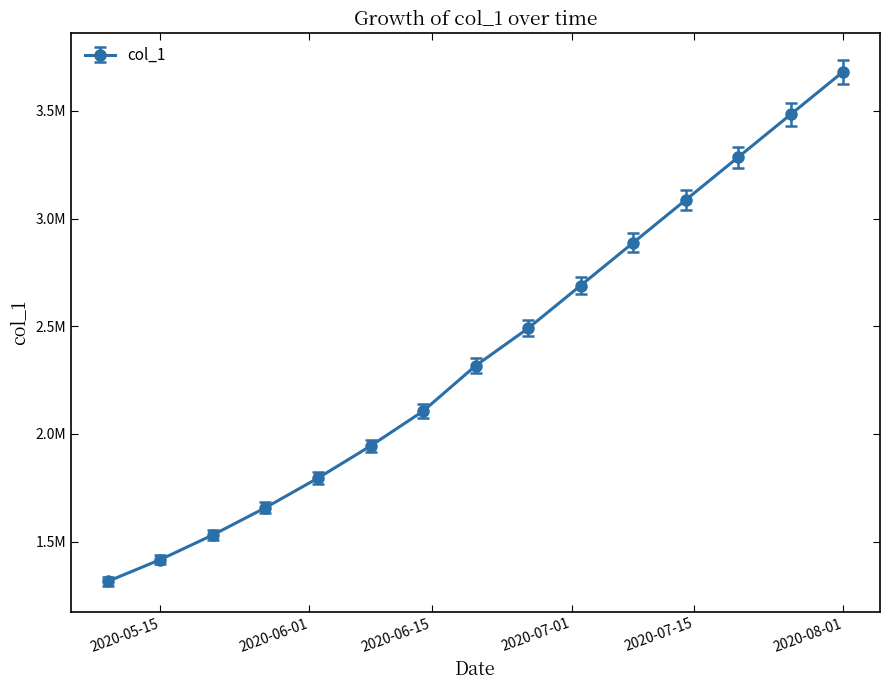

Rank the categories by value from highest to lowest.

2020-08-01, 2020-07-26, 2020-07-20, 2020-07-14, 2020-07-08, 2020-07-02, 2020-06-26, 2020-06-20, 2020-06-14, 2020-06-08, 2020-06-02, 2020-05-27, 2020-05-21, 2020-05-15, 2020-05-09